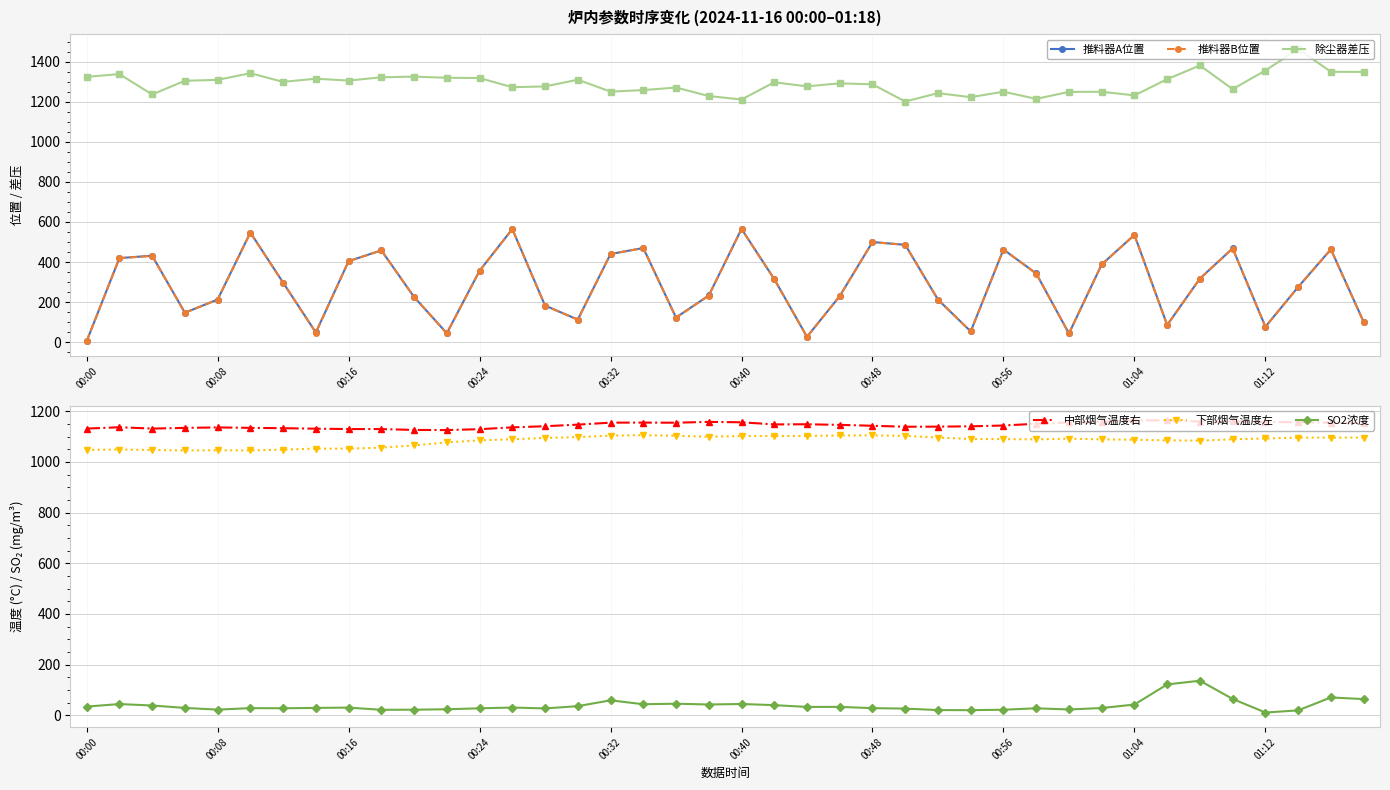

True or false: 中部烟气温度右 has a value of 1148.4 at 21.

True